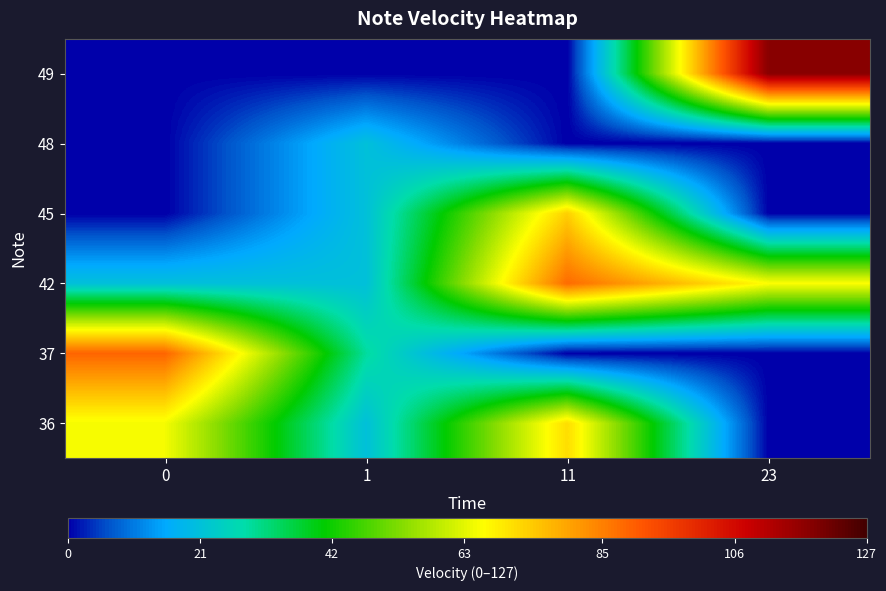

What is the total value across all series at 11?

232